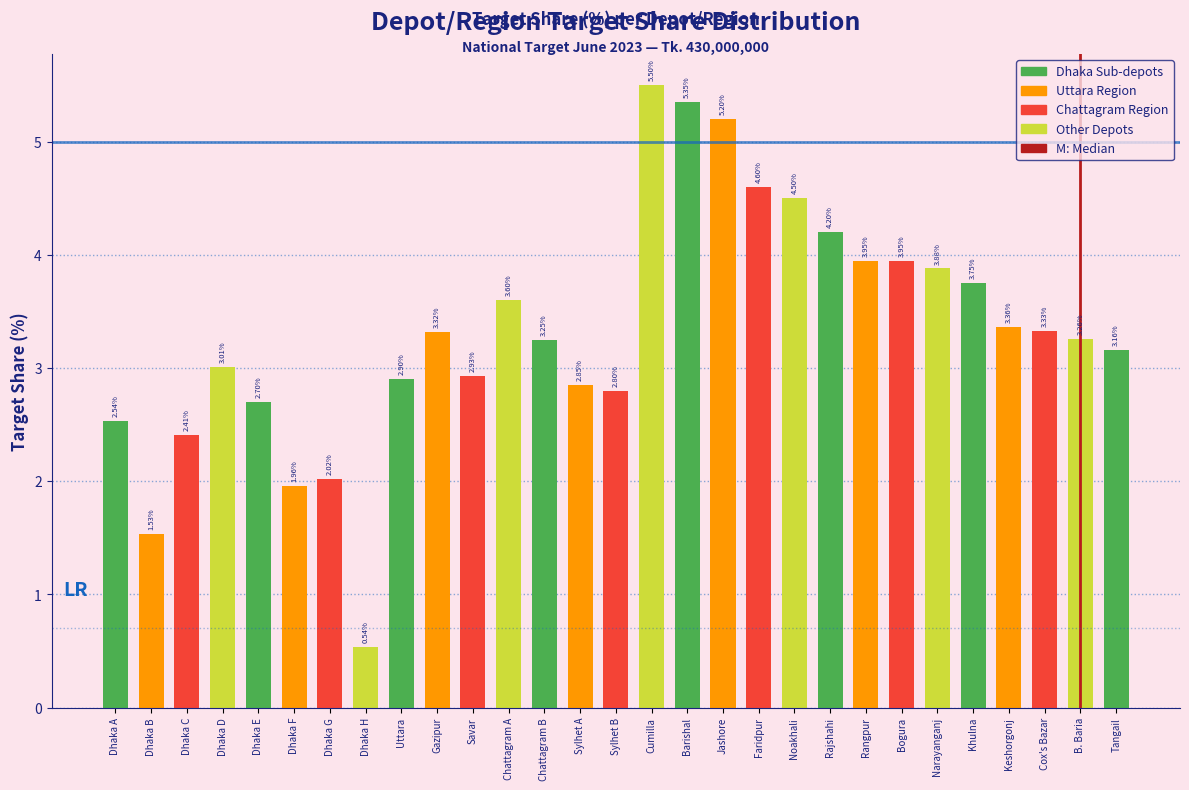

What is the label of the 3rd bar from the right?

Cox's Bazar